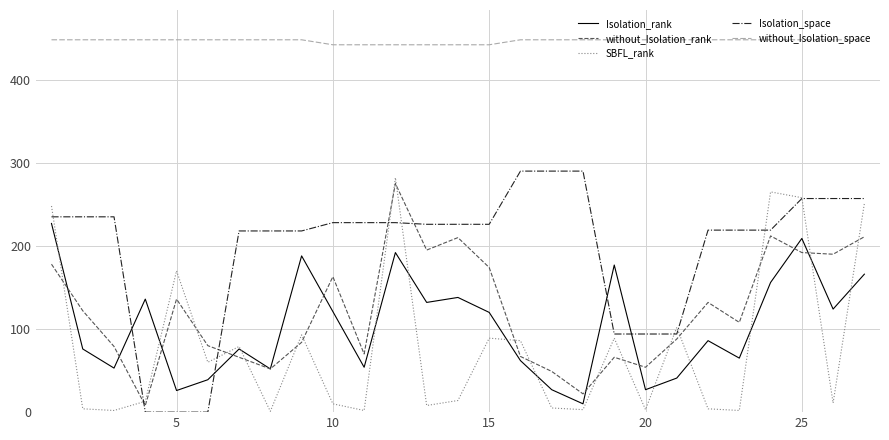

How many categories are shown in the chart?

27